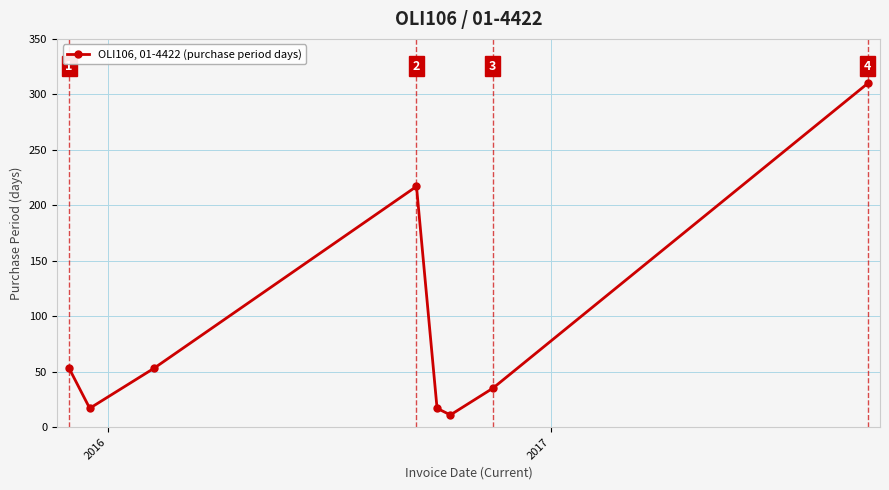

What is the difference between the maximum and minimum values?

299